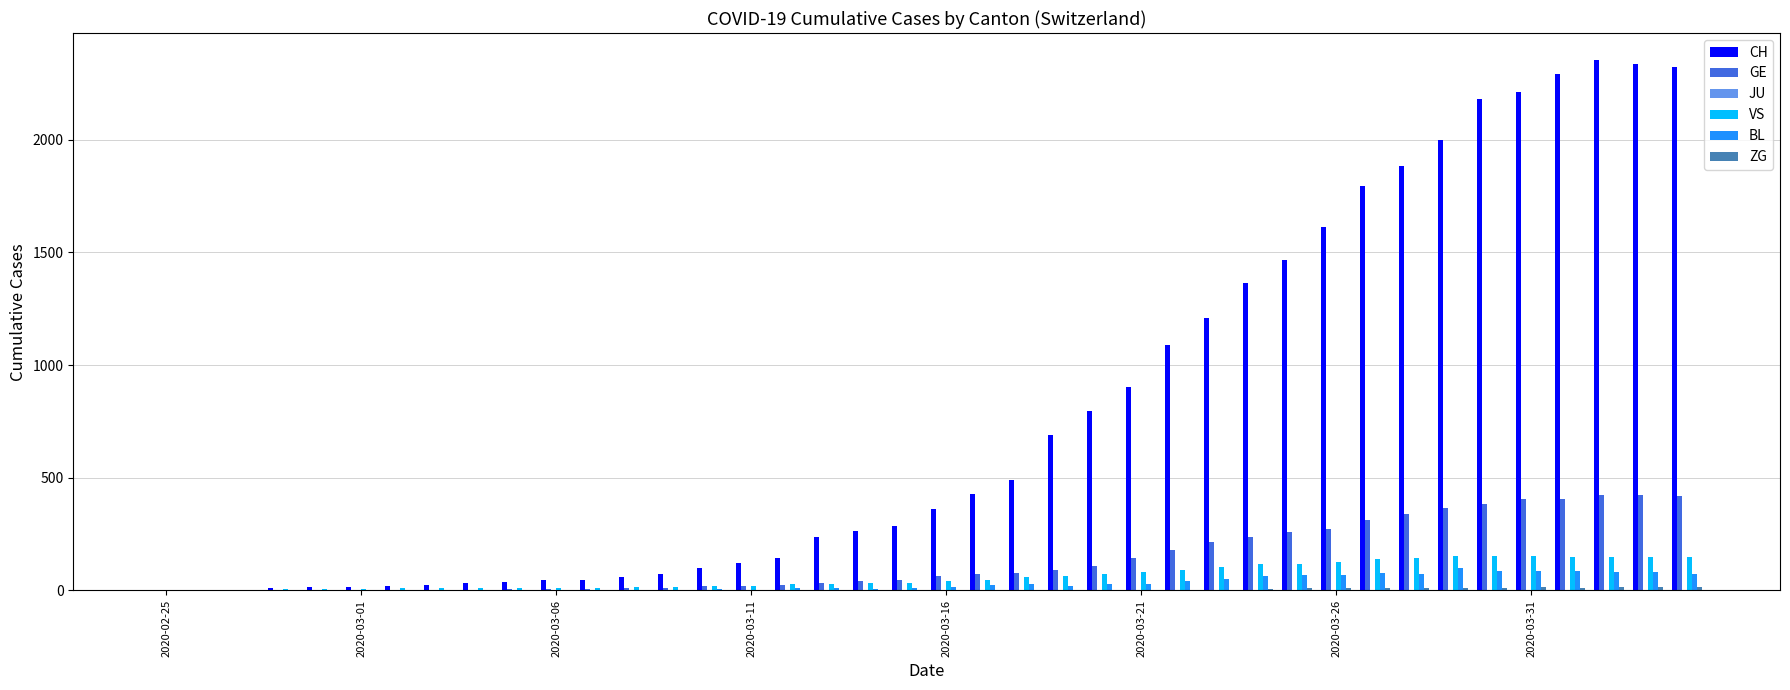

What is the sum of all BL values?

1259